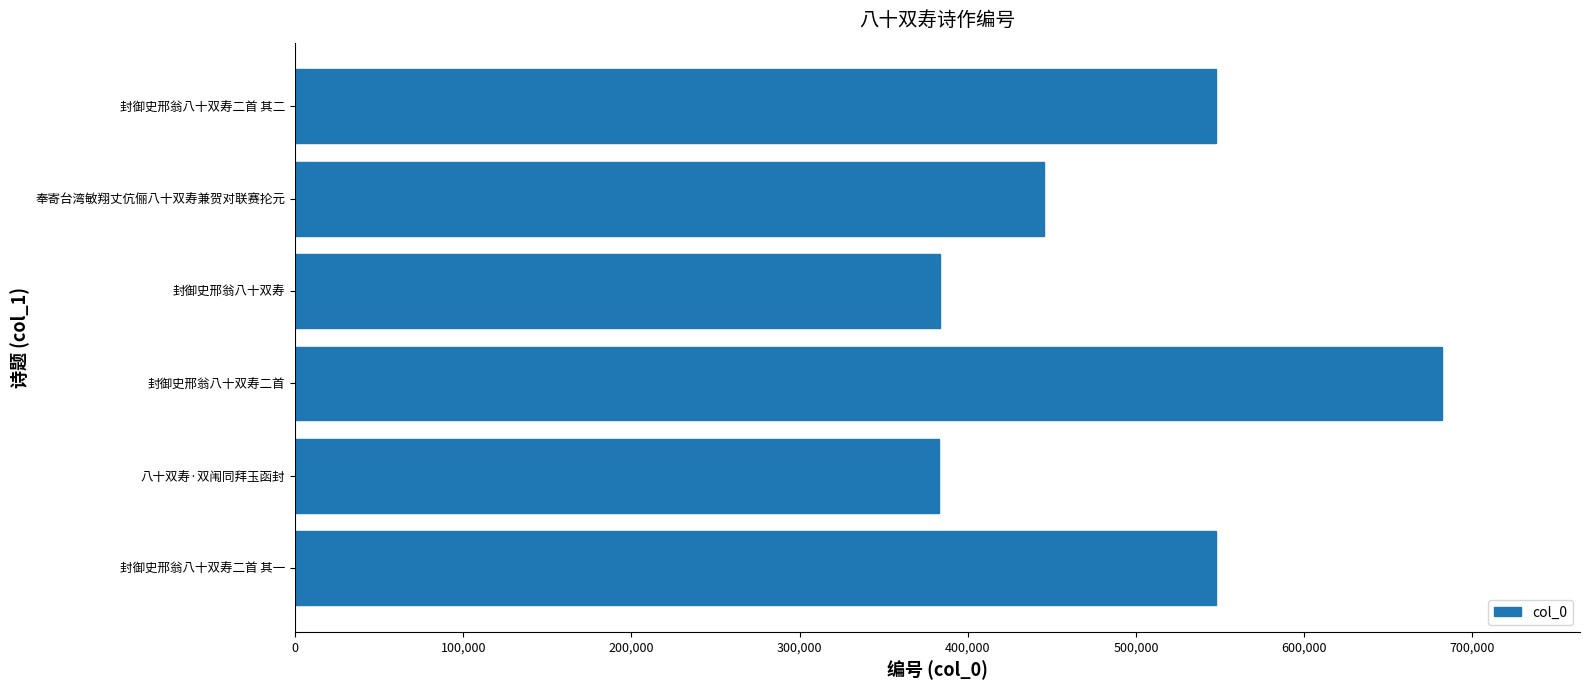

What is the approximate value at 奉寄台湾敏翔丈伉俪八十双寿兼贺对联赛抡元?

445418